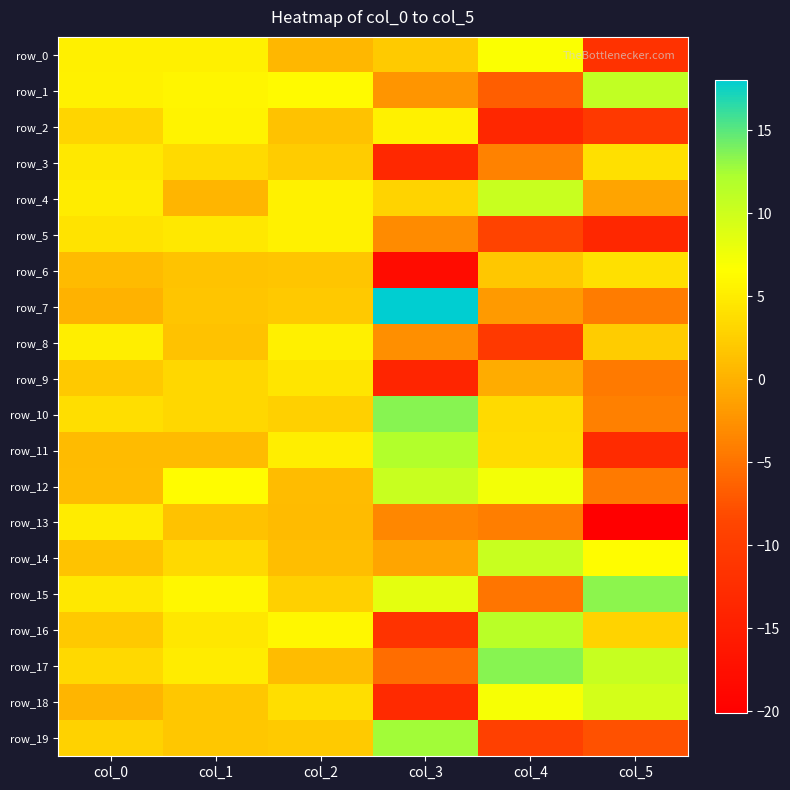

Which category has the highest value in the row_10 series?

col_3